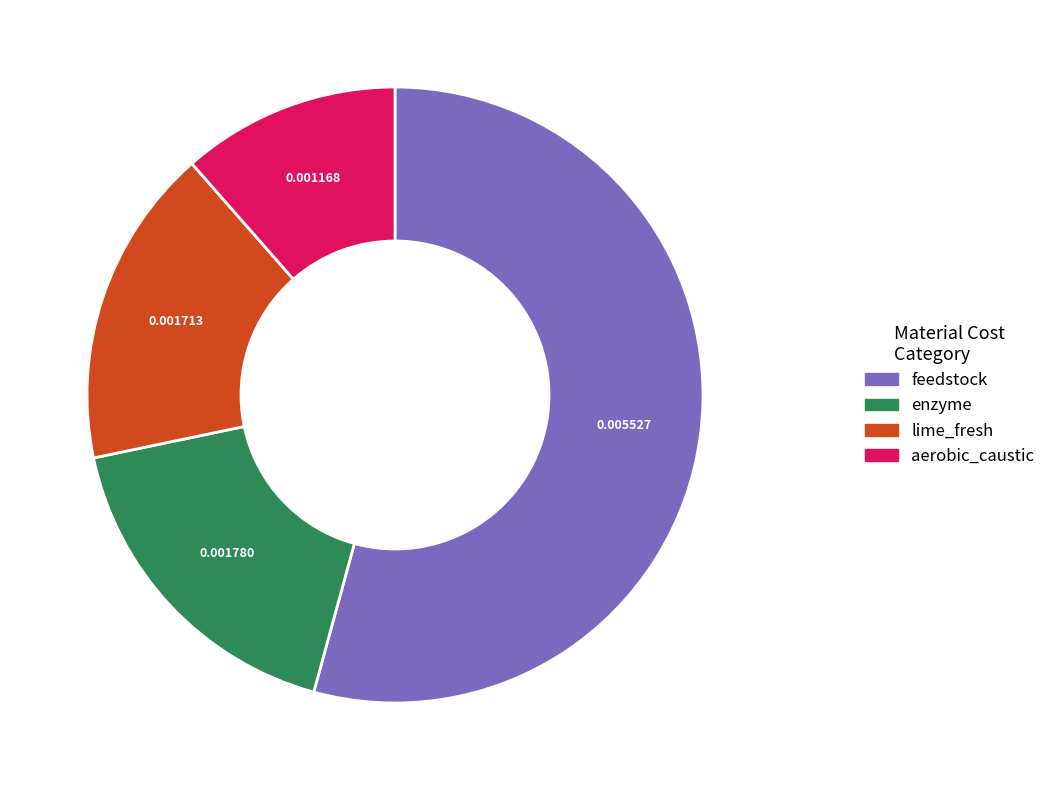

Is there a majority slice in this chart?

Yes